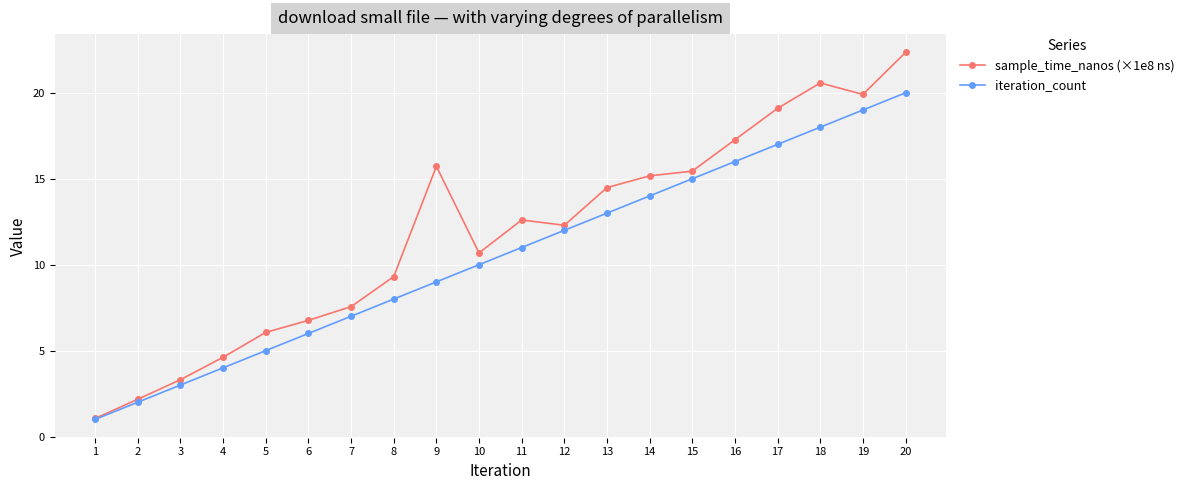

List the series in order of their peak value, highest first.

sample_time_nanos (×1e8 ns), iteration_count